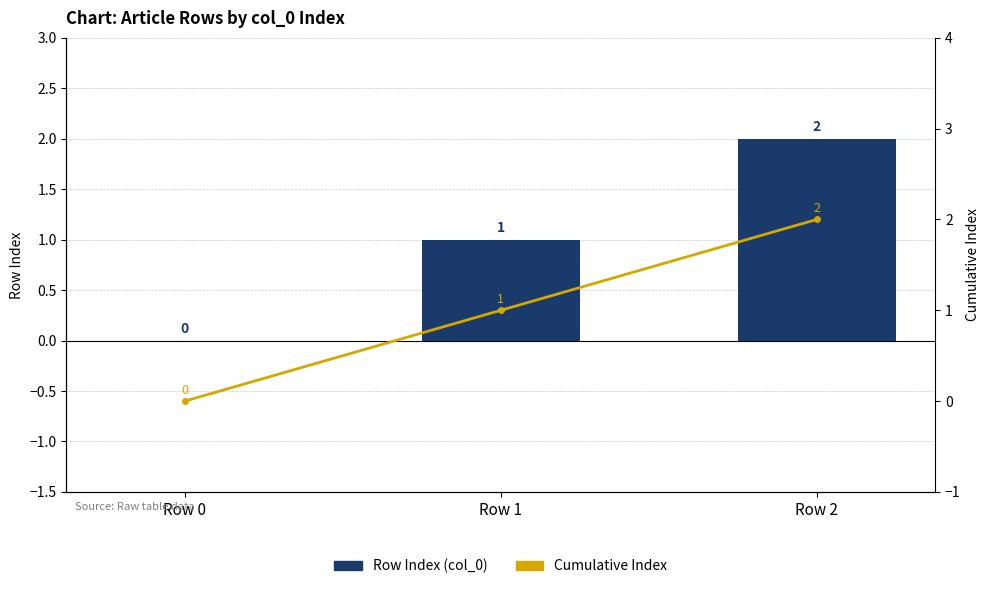

Reading left to right, list all the values displayed in this chart.

Row Index (col_0): Row 0=0	Row 1=1	Row 2=2
% Up: Row 0=0	Row 1=1	Row 2=2